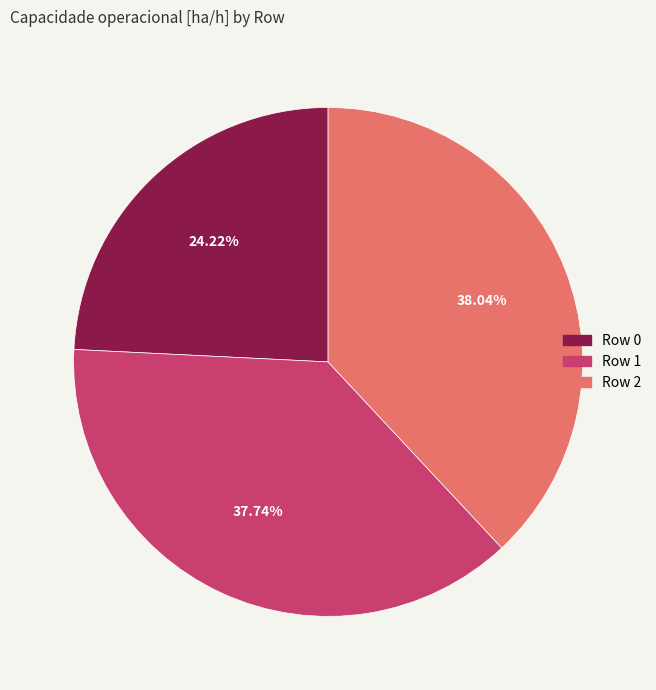

Approximately how many times larger is the value at Row 0 compared to Row 2?

0.6